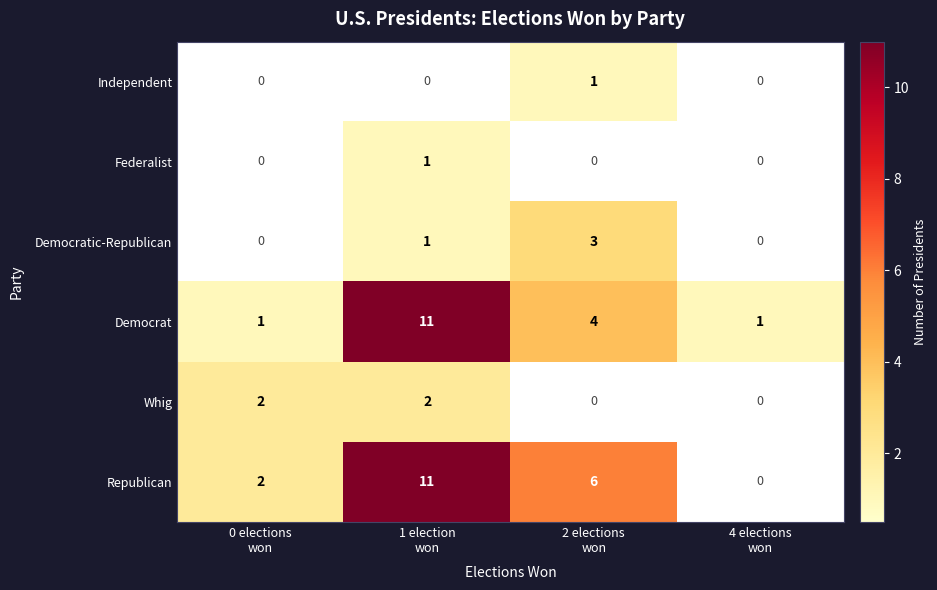

What is the maximum value shown in the chart?

11